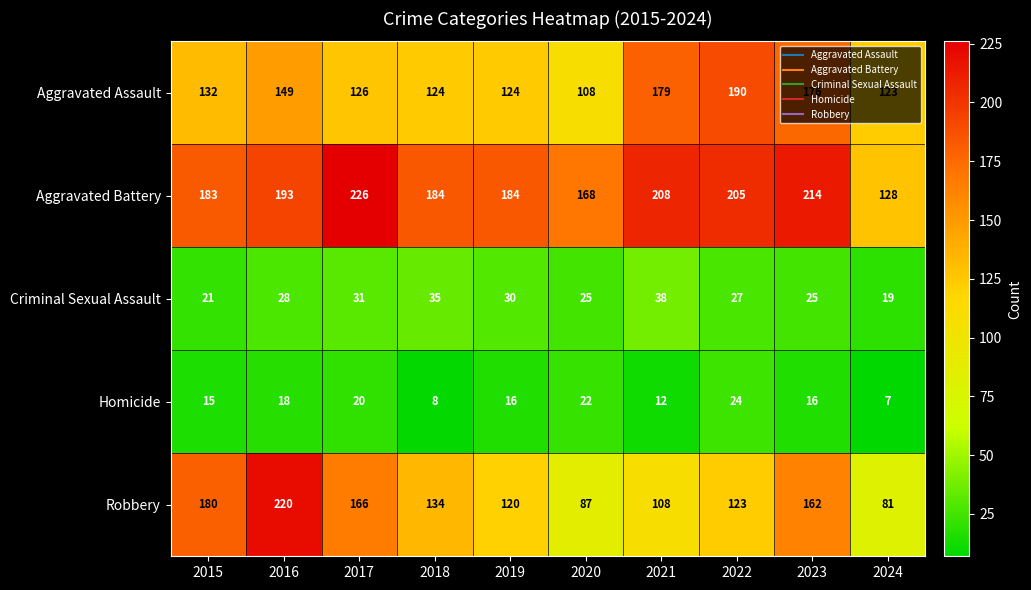

True or false: Aggravated Battery has a value of 116 at 2016.

False